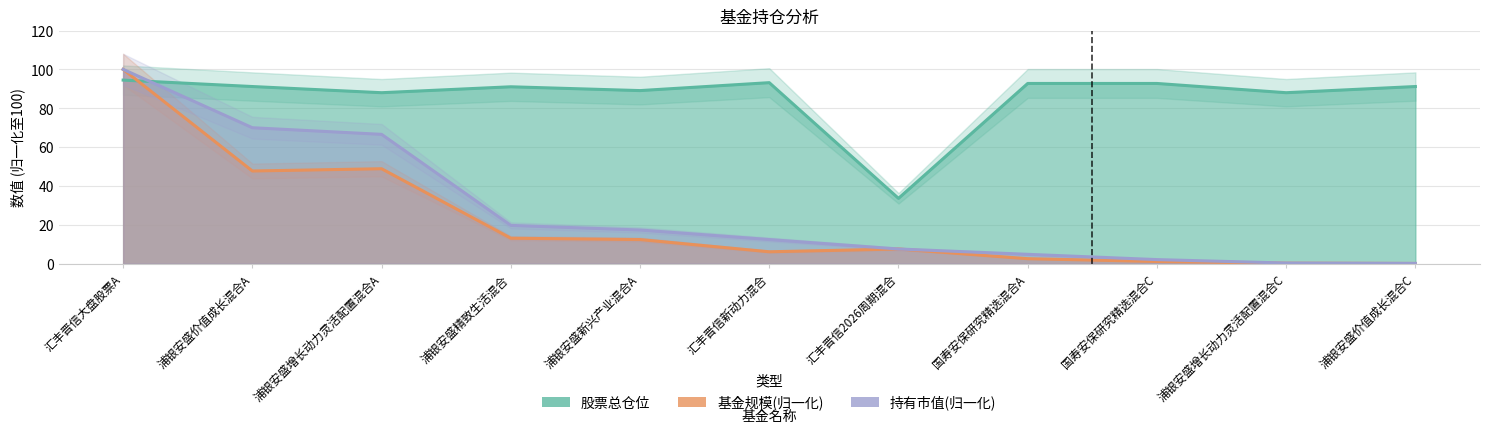

Is the value of 持有市值(亿元) at 国寿安保研究精选混合A greater than the value of 基金规模 at 国寿安保研究精选混合C?

Yes